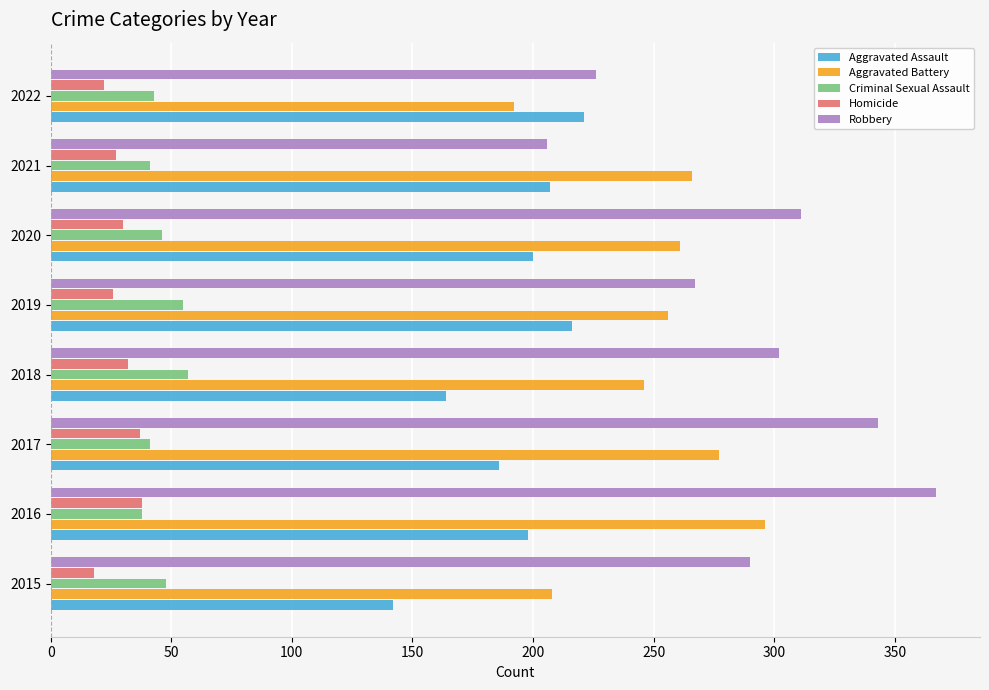

Rank the categories by Robbery value from highest to lowest.

2016, 2017, 2020, 2018, 2015, 2019, 2022, 2021